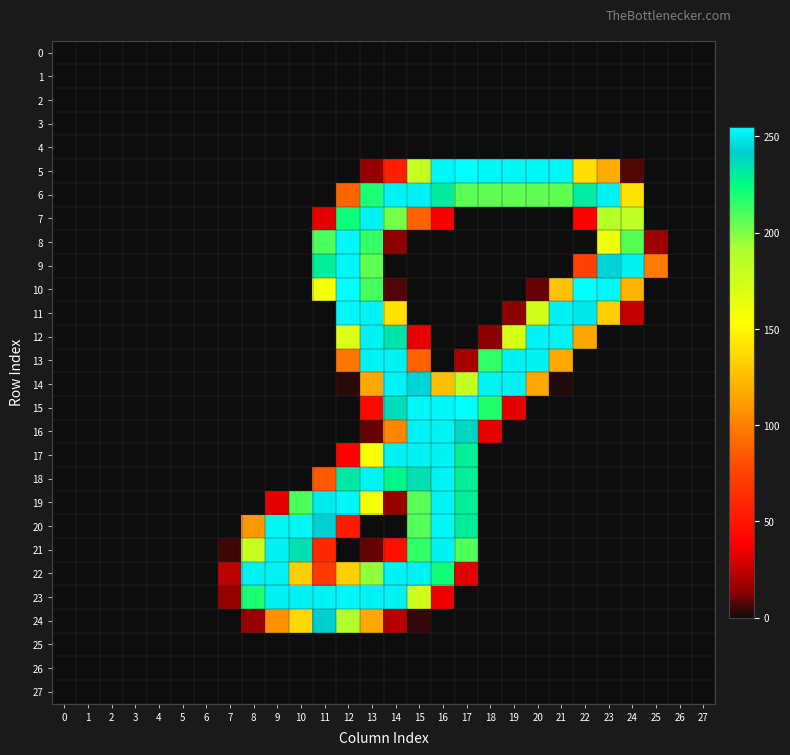

Reading left to right, what are all the values shown in this chart?

0: 0=0	1=0	2=0	3=0	4=0	5=0	6=0	7=0	8=0	9=0	10=0	11=0	12=0	13=0	14=0	15=0	16=0	17=0	18=0	19=0	20=0	21=0	22=0	23=0	24=0	25=0	26=0	27=0
1: 0=0	1=0	2=0	3=0	4=0	5=0	6=0	7=0	8=0	9=0	10=0	11=0	12=0	13=0	14=0	15=0	16=0	17=0	18=0	19=0	20=0	21=0	22=0	23=0	24=0	25=0	26=0	27=0
2: 0=0	1=0	2=0	3=0	4=0	5=0	6=0	7=0	8=0	9=0	10=0	11=0	12=0	13=0	14=0	15=0	16=0	17=0	18=0	19=0	20=0	21=0	22=0	23=0	24=0	25=0	26=0	27=0
3: 0=0	1=0	2=0	3=0	4=0	5=0	6=0	7=0	8=0	9=0	10=0	11=0	12=0	13=0	14=0	15=0	16=0	17=0	18=0	19=0	20=0	21=0	22=0	23=0	24=0	25=0	26=0	27=0
4: 0=0	1=0	2=0	3=0	4=0	5=0	6=0	7=0	8=0	9=0	10=0	11=0	12=0	13=0	14=0	15=0	16=0	17=0	18=0	19=0	20=0	21=0	22=0	23=0	24=0	25=0	26=0	27=0
5: 0=0	1=0	2=0	3=0	4=0	5=0	6=0	7=0	8=0	9=0	10=0	11=0	12=0	13=15	14=55	15=180	16=253	17=255	18=253	19=253	20=253	21=253	22=139	23=118	24=7	25=0	26=0	27=0
6: 0=0	1=0	2=0	3=0	4=0	5=0	6=0	7=0	8=0	9=0	10=0	11=0	12=89	13=219	14=252	15=252	16=231	17=207	18=206	19=206	20=206	21=206	22=232	23=252	24=141	25=0	26=0	27=0
7: 0=0	1=0	2=0	3=0	4=0	5=0	6=0	7=0	8=0	9=0	10=0	11=32	12=222	13=252	14=202	15=89	16=37	17=0	18=0	19=0	20=0	21=0	22=38	23=186	24=183	25=0	26=0	27=0
8: 0=0	1=0	2=0	3=0	4=0	5=0	6=0	7=0	8=0	9=0	10=0	11=210	12=253	13=214	14=13	15=0	16=0	17=0	18=0	19=0	20=0	21=0	22=0	23=161	24=208	25=17	26=0	27=0
9: 0=0	1=0	2=0	3=0	4=0	5=0	6=0	7=0	8=0	9=0	10=0	11=230	12=253	13=206	14=0	15=0	16=0	17=0	18=0	19=0	20=0	21=0	22=74	23=244	24=252	25=98	26=0	27=0
10: 0=0	1=0	2=0	3=0	4=0	5=0	6=0	7=0	8=0	9=0	10=0	11=158	12=255	13=211	14=7	15=0	16=0	17=0	18=0	19=0	20=9	21=128	22=255	23=253	24=122	25=0	26=0	27=0
11: 0=0	1=0	2=0	3=0	4=0	5=0	6=0	7=0	8=0	9=0	10=0	11=0	12=253	13=252	14=141	15=0	16=0	17=0	18=0	19=13	20=174	21=252	22=249	23=132	24=25	25=0	26=0	27=0
12: 0=0	1=0	2=0	3=0	4=0	5=0	6=0	7=0	8=0	9=0	10=0	11=0	12=169	13=252	14=234	15=33	16=0	17=0	18=13	19=172	20=252	21=252	22=115	23=0	24=0	25=0	26=0	27=0
13: 0=0	1=0	2=0	3=0	4=0	5=0	6=0	7=0	8=0	9=0	10=0	11=0	12=97	13=252	14=252	15=88	16=0	17=19	18=215	19=252	20=252	21=116	22=0	23=0	24=0	25=0	26=0	27=0
14: 0=0	1=0	2=0	3=0	4=0	5=0	6=0	7=0	8=0	9=0	10=0	11=0	12=3	13=117	14=252	15=244	16=126	17=181	18=252	19=252	20=116	21=2	22=0	23=0	24=0	25=0	26=0	27=0
15: 0=0	1=0	2=0	3=0	4=0	5=0	6=0	7=0	8=0	9=0	10=0	11=0	12=0	13=43	14=237	15=253	16=253	17=255	18=218	19=32	20=0	21=0	22=0	23=0	24=0	25=0	26=0	27=0
16: 0=0	1=0	2=0	3=0	4=0	5=0	6=0	7=0	8=0	9=0	10=0	11=0	12=0	13=9	14=103	15=252	16=252	17=239	18=33	19=0	20=0	21=0	22=0	23=0	24=0	25=0	26=0	27=0
17: 0=0	1=0	2=0	3=0	4=0	5=0	6=0	7=0	8=0	9=0	10=0	11=0	12=38	13=155	14=252	15=252	16=252	17=230	18=0	19=0	20=0	21=0	22=0	23=0	24=0	25=0	26=0	27=0
18: 0=0	1=0	2=0	3=0	4=0	5=0	6=0	7=0	8=0	9=0	10=0	11=85	12=233	13=252	14=227	15=236	16=252	17=230	18=0	19=0	20=0	21=0	22=0	23=0	24=0	25=0	26=0	27=0
19: 0=0	1=0	2=0	3=0	4=0	5=0	6=0	7=0	8=0	9=32	10=210	11=250	12=253	13=157	14=16	15=207	16=252	17=230	18=0	19=0	20=0	21=0	22=0	23=0	24=0	25=0	26=0	27=0
20: 0=0	1=0	2=0	3=0	4=0	5=0	6=0	7=0	8=110	9=253	10=253	11=243	12=53	13=0	14=0	15=208	16=253	17=231	18=0	19=0	20=0	21=0	22=0	23=0	24=0	25=0	26=0	27=0
21: 0=0	1=0	2=0	3=0	4=0	5=0	6=0	7=5	8=178	9=252	10=235	11=60	12=0	13=9	14=47	15=215	16=252	17=209	18=0	19=0	20=0	21=0	22=0	23=0	24=0	25=0	26=0	27=0
22: 0=0	1=0	2=0	3=0	4=0	5=0	6=0	7=24	8=252	9=252	10=132	11=70	12=132	13=197	14=252	15=252	16=221	17=32	18=0	19=0	20=0	21=0	22=0	23=0	24=0	25=0	26=0	27=0
23: 0=0	1=0	2=0	3=0	4=0	5=0	6=0	7=15	8=219	9=252	10=252	11=252	12=253	13=252	14=252	15=176	16=35	17=0	18=0	19=0	20=0	21=0	22=0	23=0	24=0	25=0	26=0	27=0
24: 0=0	1=0	2=0	3=0	4=0	5=0	6=0	7=0	8=15	9=107	10=137	11=242	12=190	13=117	14=22	15=4	16=0	17=0	18=0	19=0	20=0	21=0	22=0	23=0	24=0	25=0	26=0	27=0
25: 0=0	1=0	2=0	3=0	4=0	5=0	6=0	7=0	8=0	9=0	10=0	11=0	12=0	13=0	14=0	15=0	16=0	17=0	18=0	19=0	20=0	21=0	22=0	23=0	24=0	25=0	26=0	27=0
26: 0=0	1=0	2=0	3=0	4=0	5=0	6=0	7=0	8=0	9=0	10=0	11=0	12=0	13=0	14=0	15=0	16=0	17=0	18=0	19=0	20=0	21=0	22=0	23=0	24=0	25=0	26=0	27=0
27: 0=0	1=0	2=0	3=0	4=0	5=0	6=0	7=0	8=0	9=0	10=0	11=0	12=0	13=0	14=0	15=0	16=0	17=0	18=0	19=0	20=0	21=0	22=0	23=0	24=0	25=0	26=0	27=0